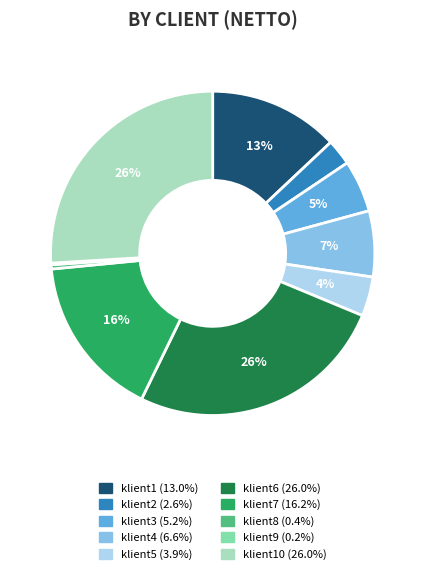

Is there a majority slice in this chart?

No